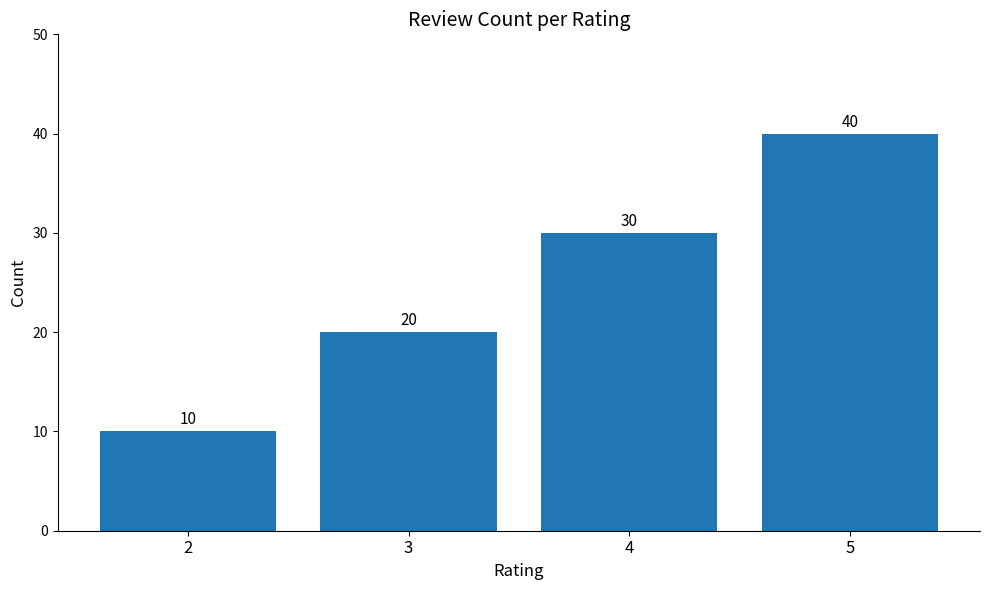

Reading left to right, extract all data points from this chart.

2=10	3=20	4=30	5=40